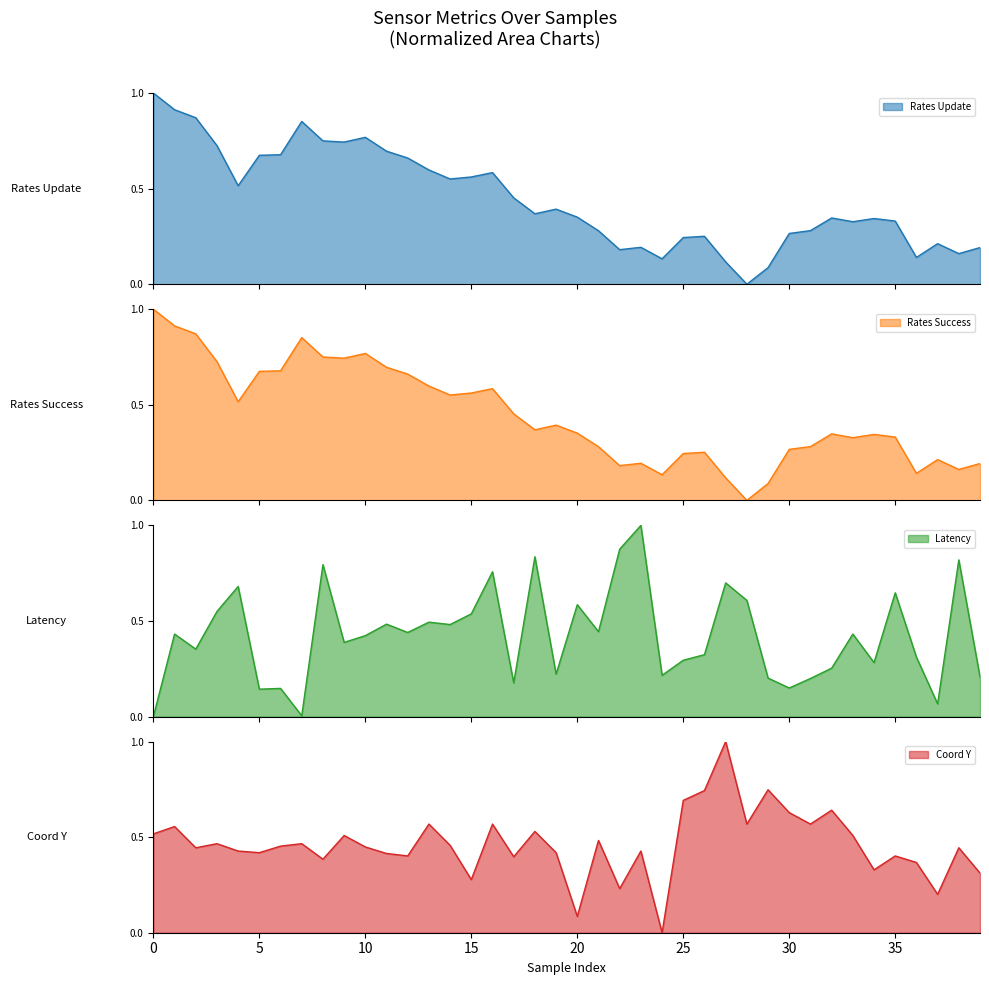

What is the sum of the data__coordinates__y values at 35 and 26?

1.1